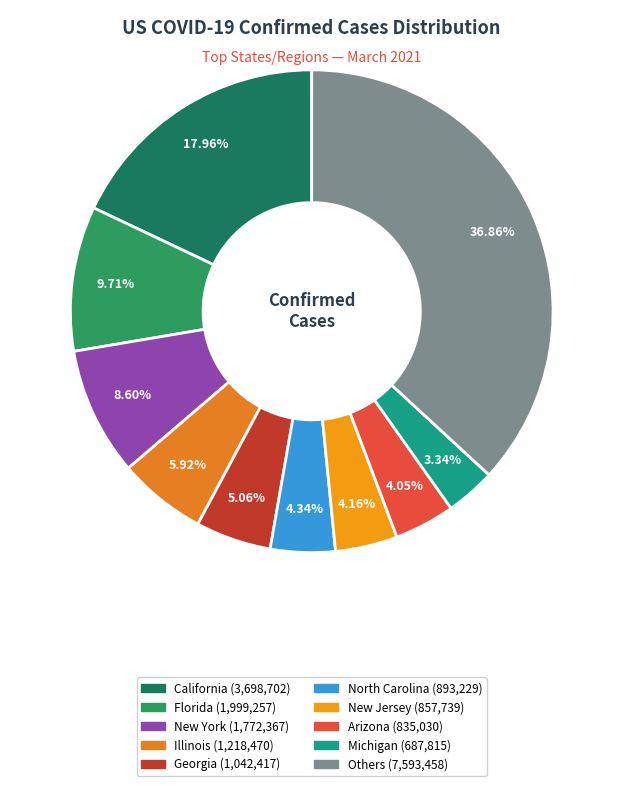

Count the number of slices in the pie.

10